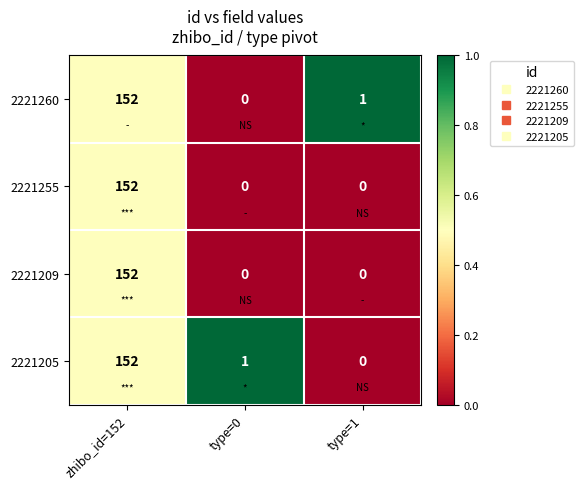

Reading left to right, extract all data points from this chart.

2221260: 152	0	1
2221255: 152	0	0
2221209: 152	0	0
2221205: 152	1	0